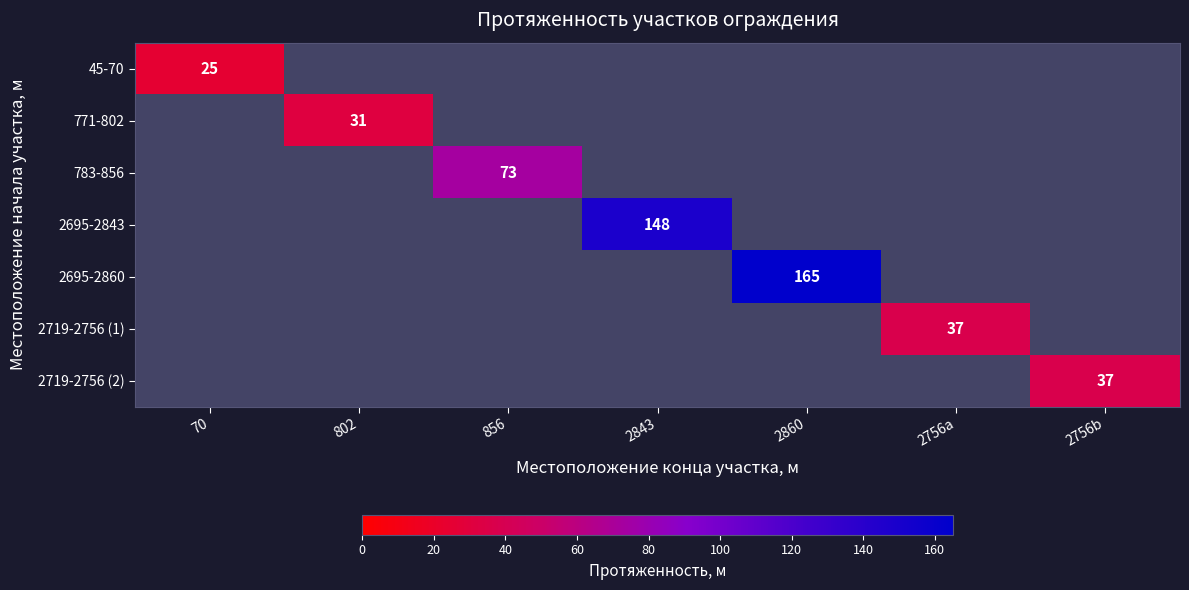

How many distinct data groups are displayed?

7